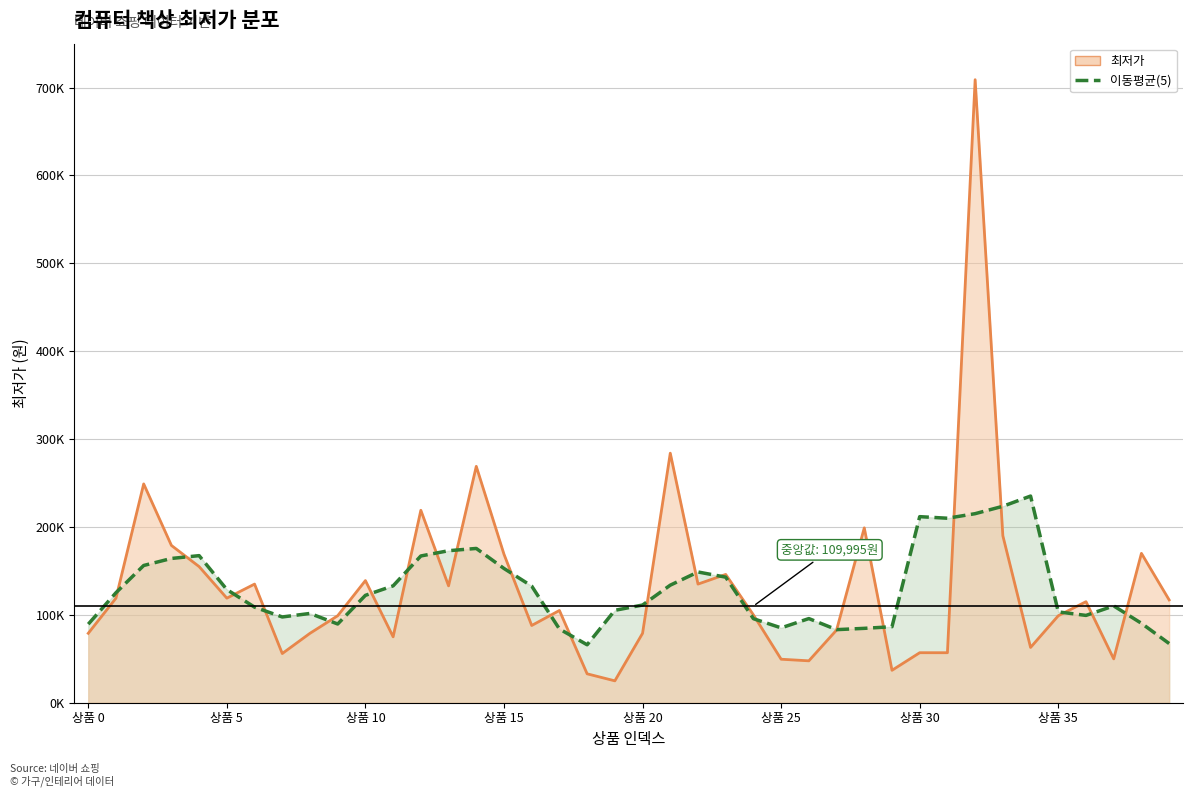

What is the difference between the 최저가 values at 30 and 19?

32020